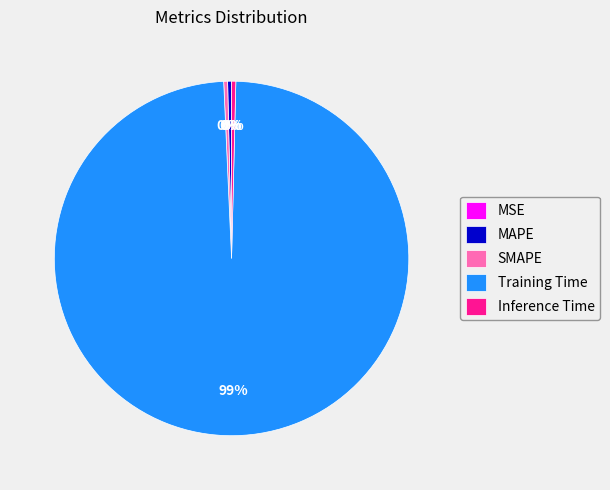

Which category has the biggest portion of the pie?

Training Time